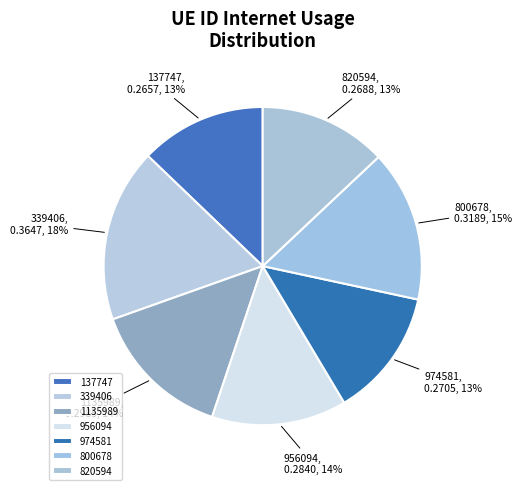

To the nearest percent, what is the difference between the largest and smallest slice percentages?

5%